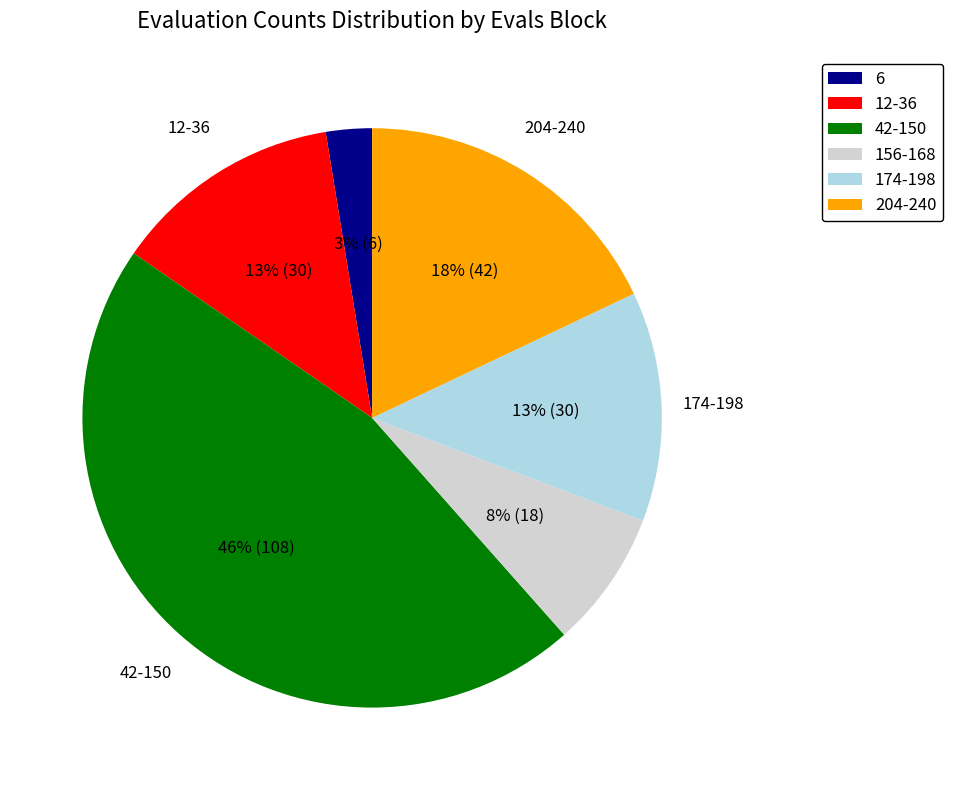

Which has a higher value, 204-240 or 6?

204-240